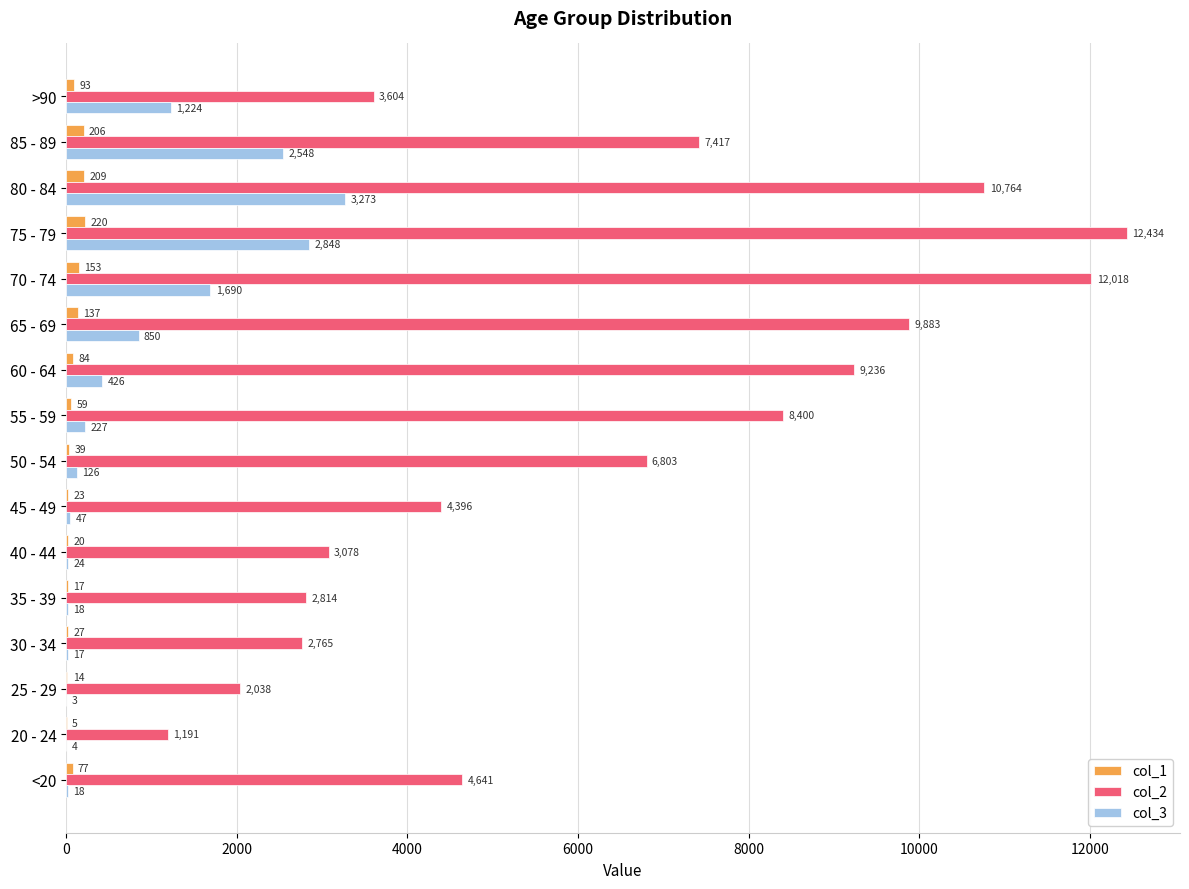

What is the sum of all col_3 values?

13343